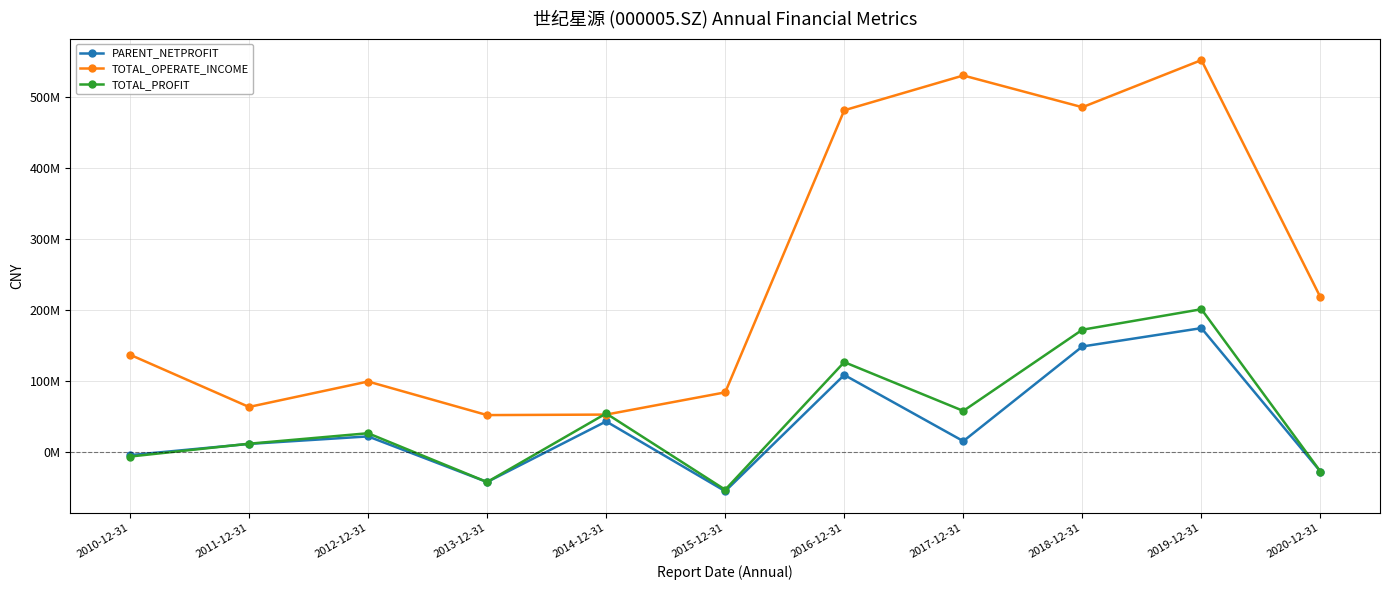

What are all the series names shown in the legend?

PARENT_NETPROFIT, TOTAL_OPERATE_INCOME, TOTAL_PROFIT